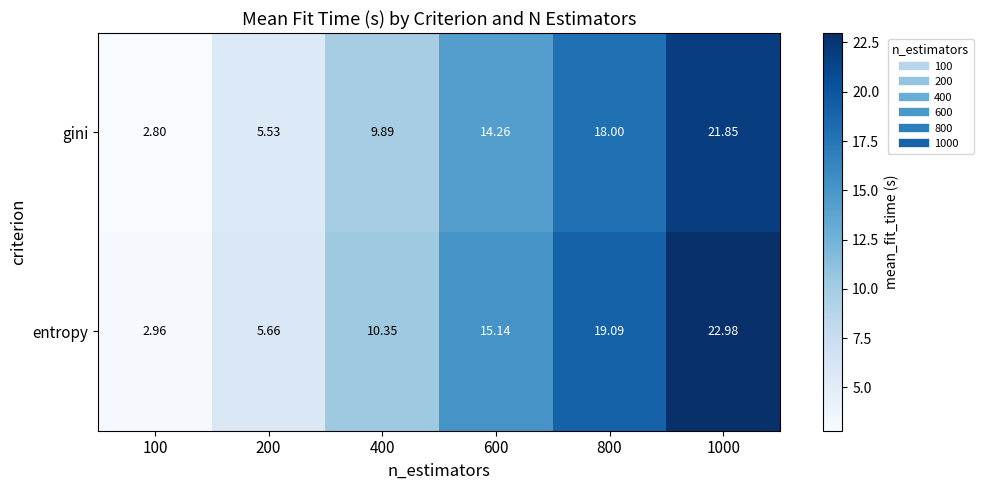

What is the difference between the highest and lowest values at 200?

0.1